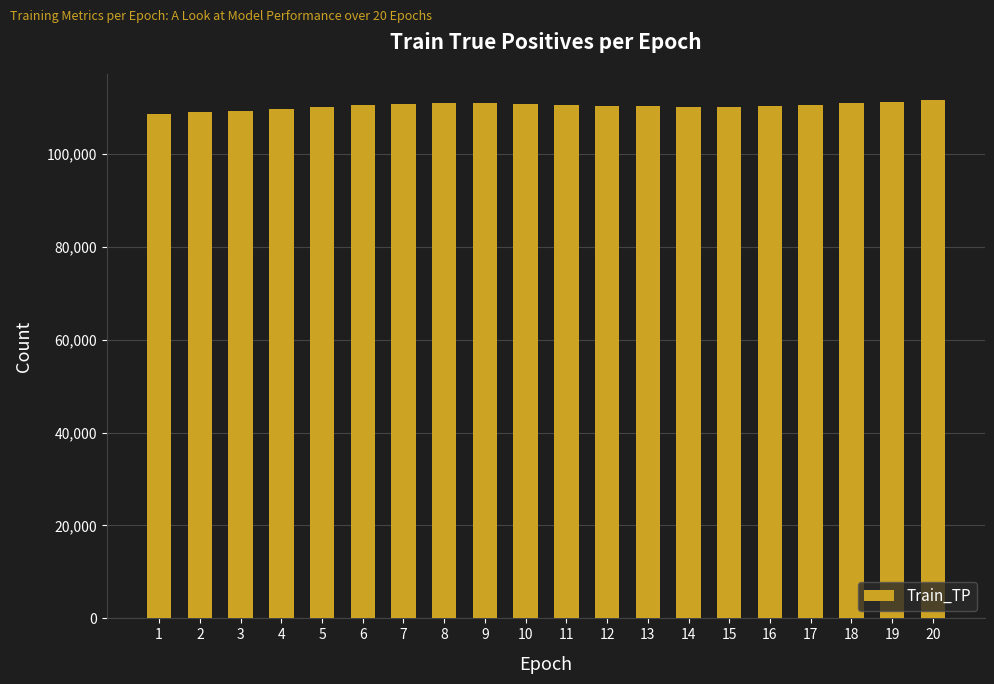

What is the smallest value displayed?

108493